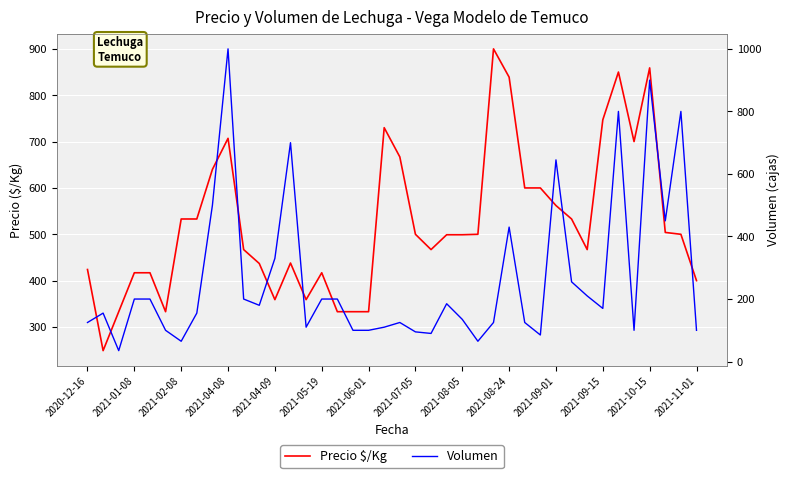

What are all the series names shown in the legend?

Precio $/Kg, Volumen